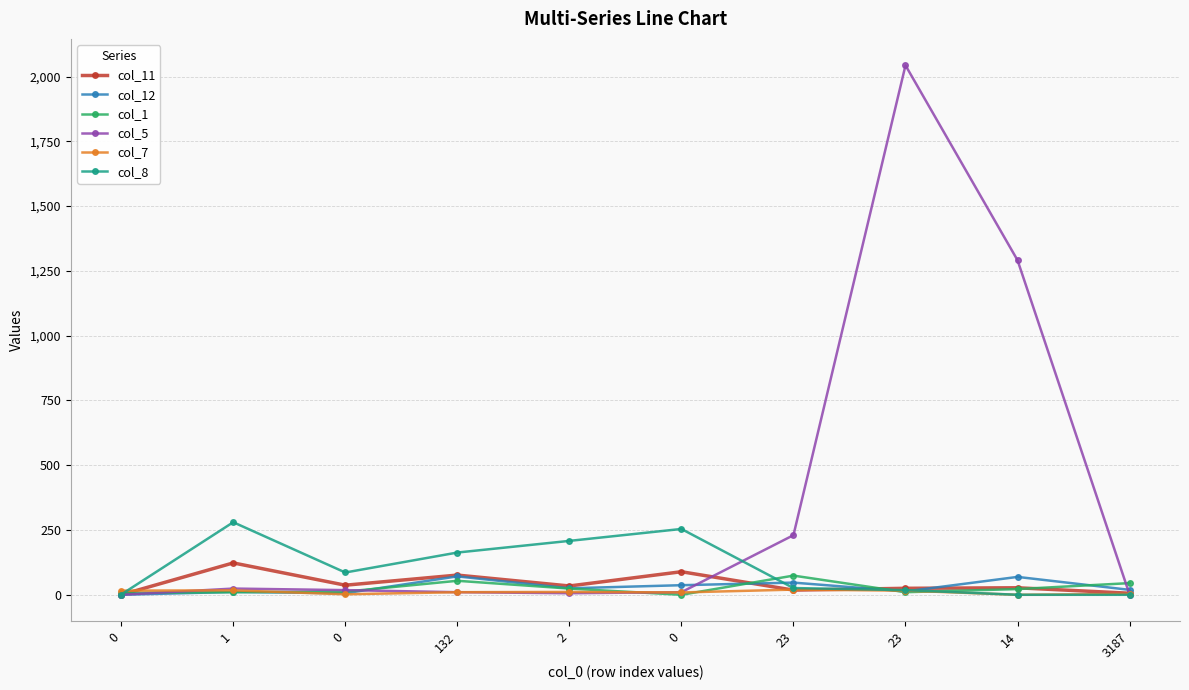

What are all the series names shown in the legend?

col_11, col_12, col_1, col_5, col_7, col_8